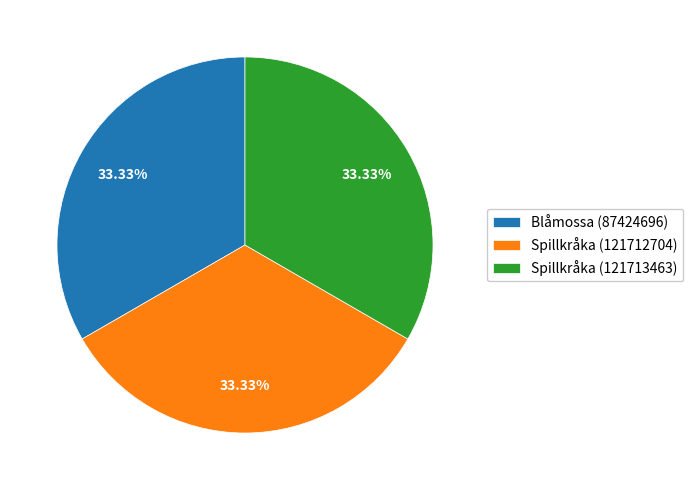

Approximately how many times larger is the value at Spillkråka (121712704) compared to Blåmossa (87424696)?

1.0